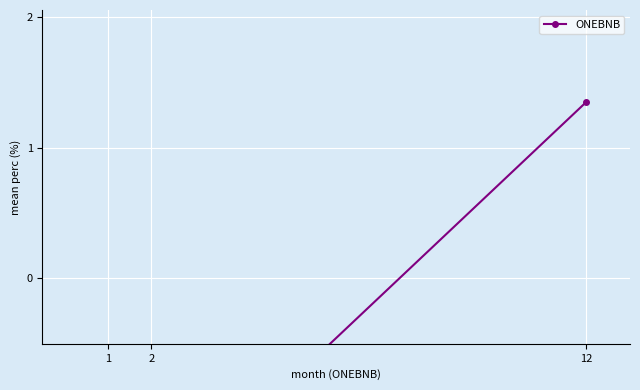

What is the approximate value at 2?

-1.8